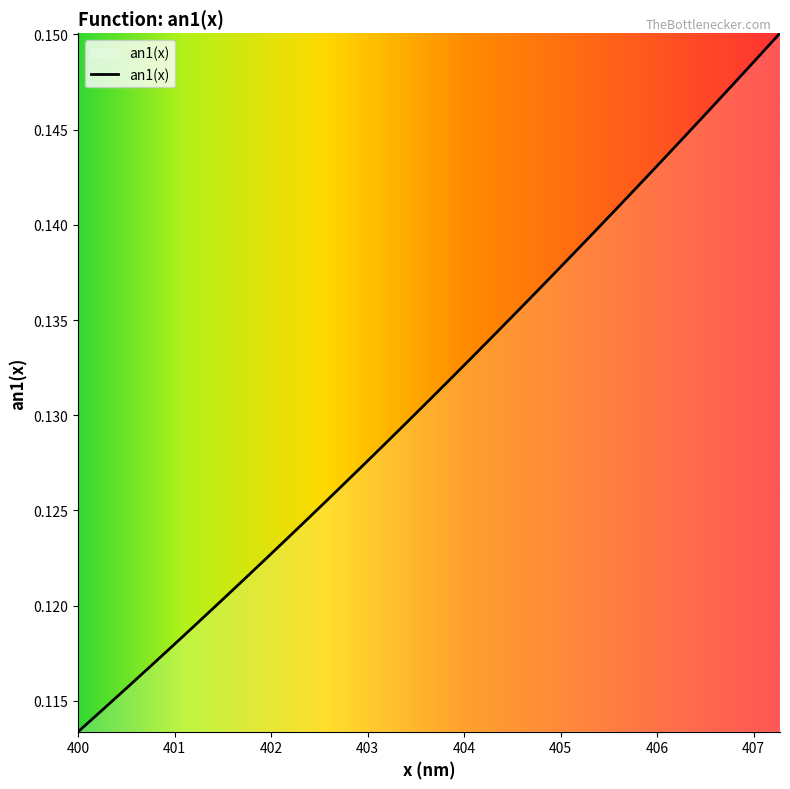

How many lines are shown in the chart?

1